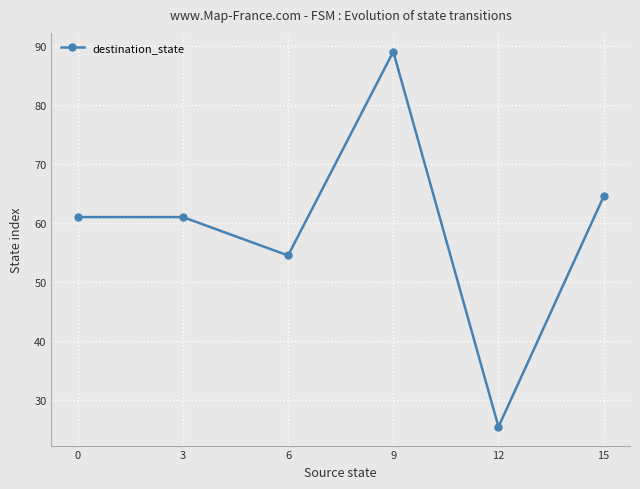

Which label corresponds to the largest value in the chart?

9